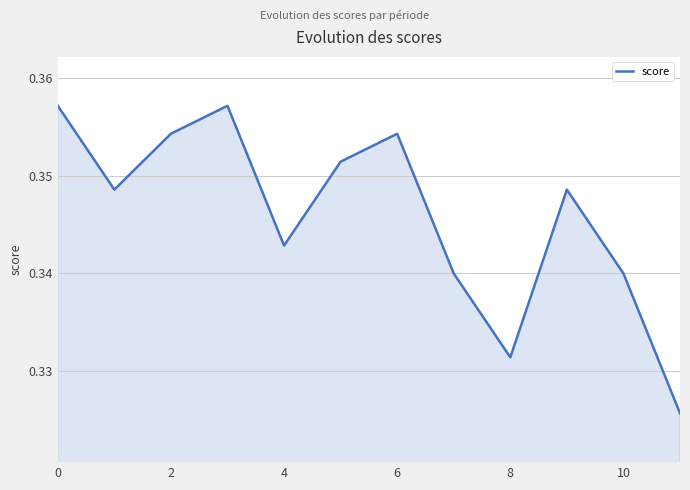

Between 4 and 6, which is larger?

6